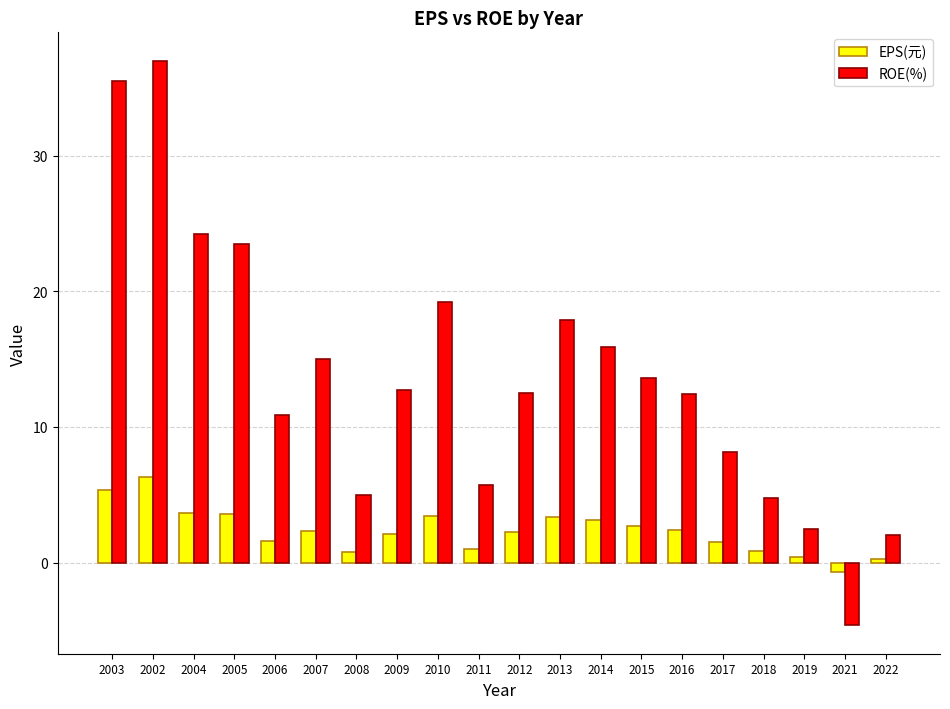

How many data points does each series have?

20